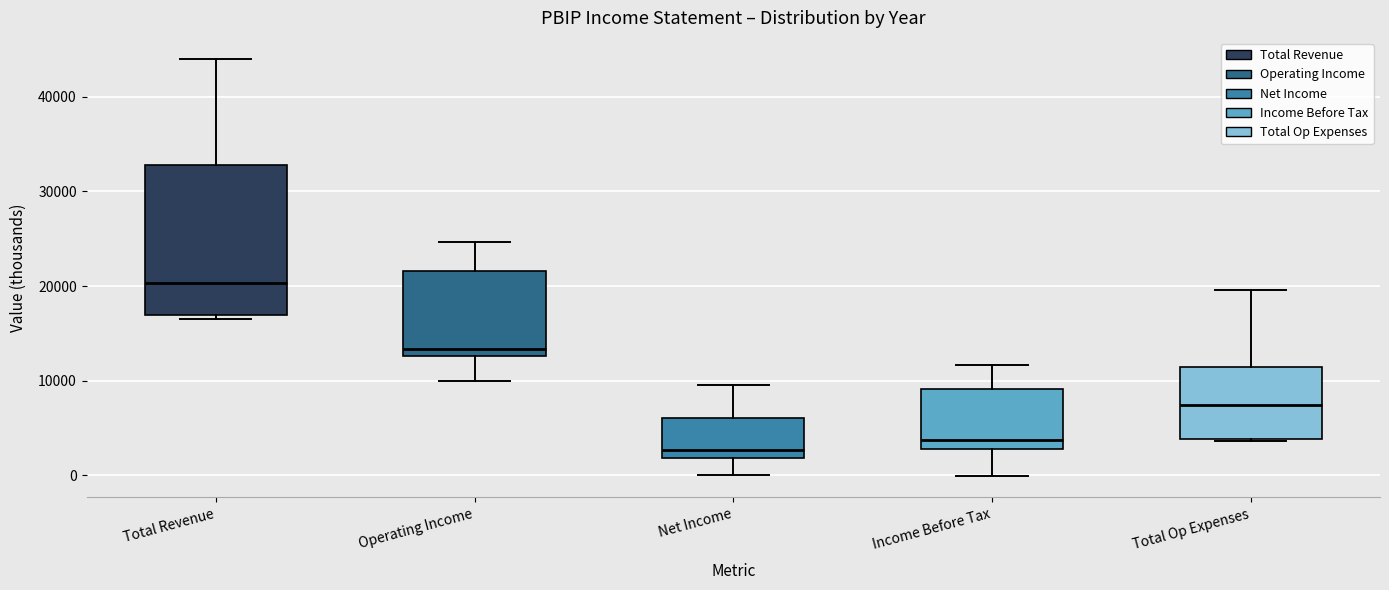

Which box is the tallest, from its lower edge to its upper edge?

Total Revenue